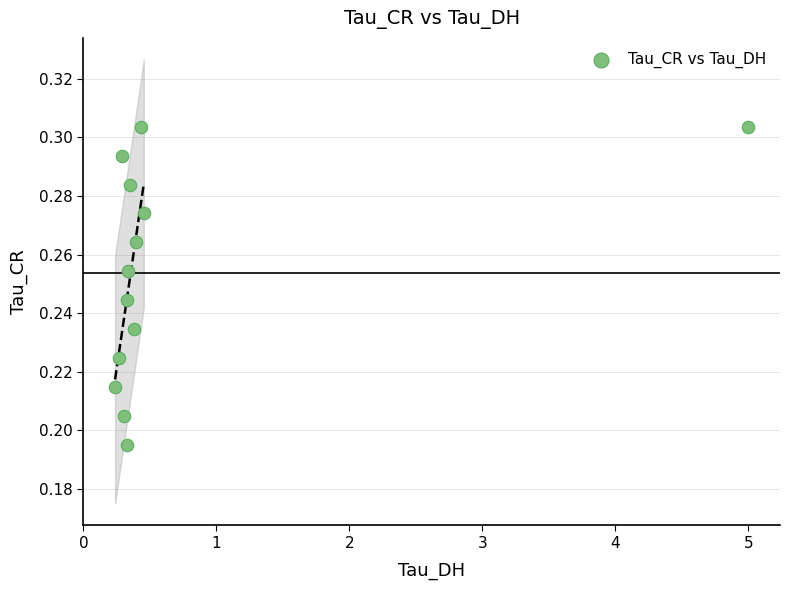

What is the range of X values (max minus min)?

4.8